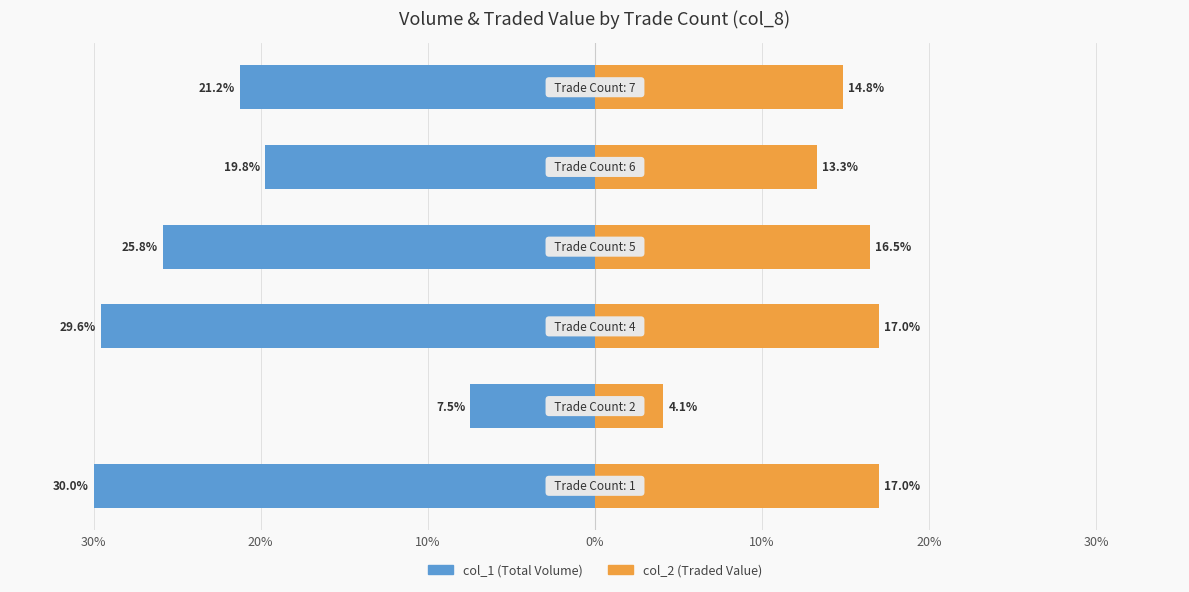

The col_1 (Total Volume) series shows -10.5 at 20%. True or false?

False